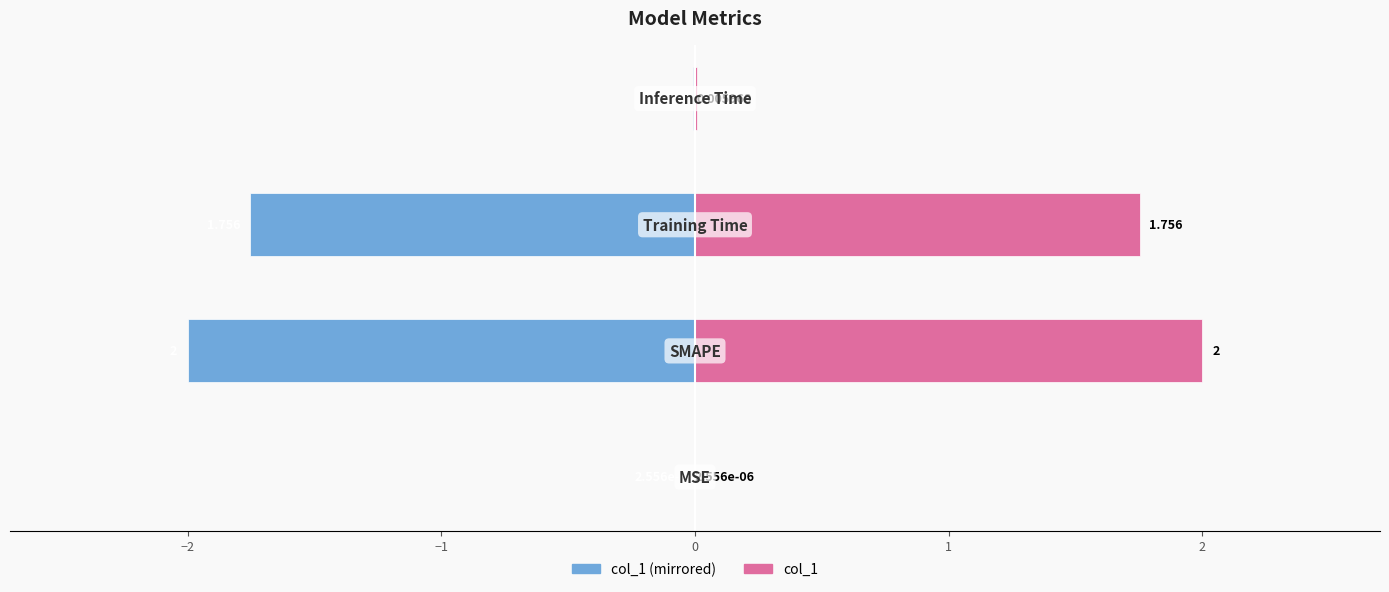

What is the difference between the maximum and minimum values in the col_1 (right) series?

2.0